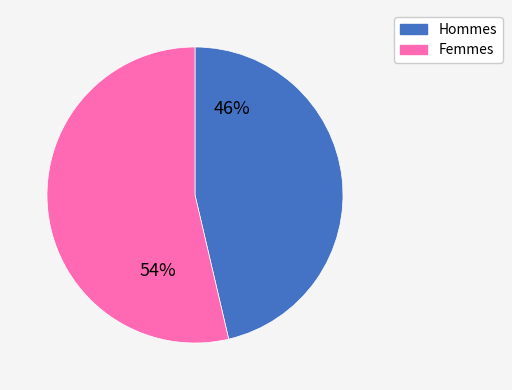

Between Hommes and Femmes, which is larger?

Femmes